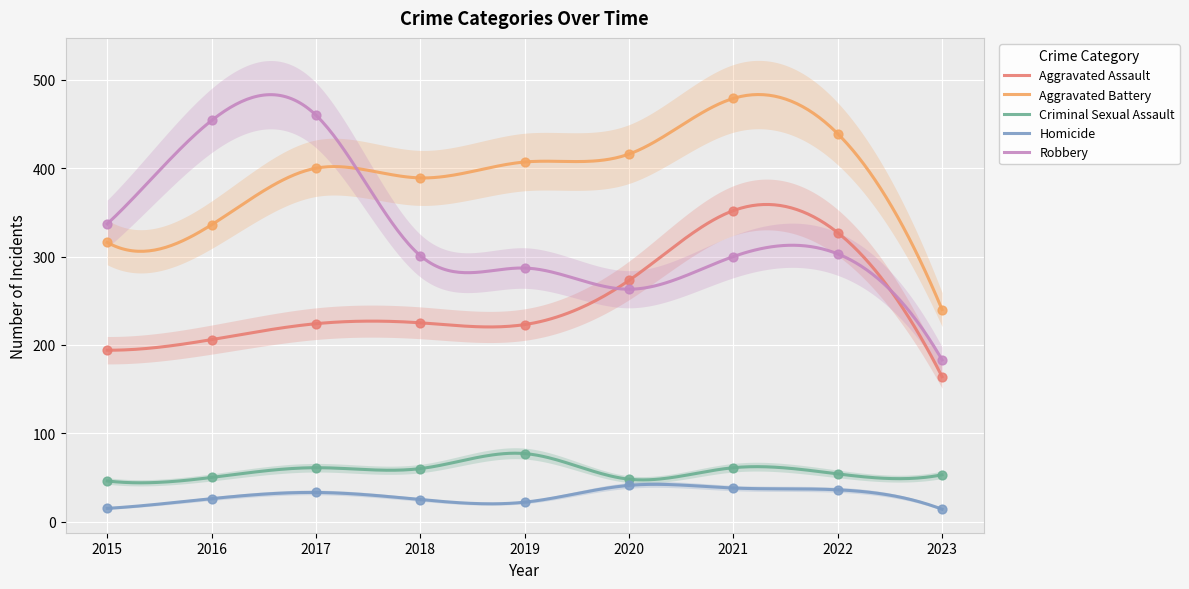

At which category is the sum across all series the highest?

2021